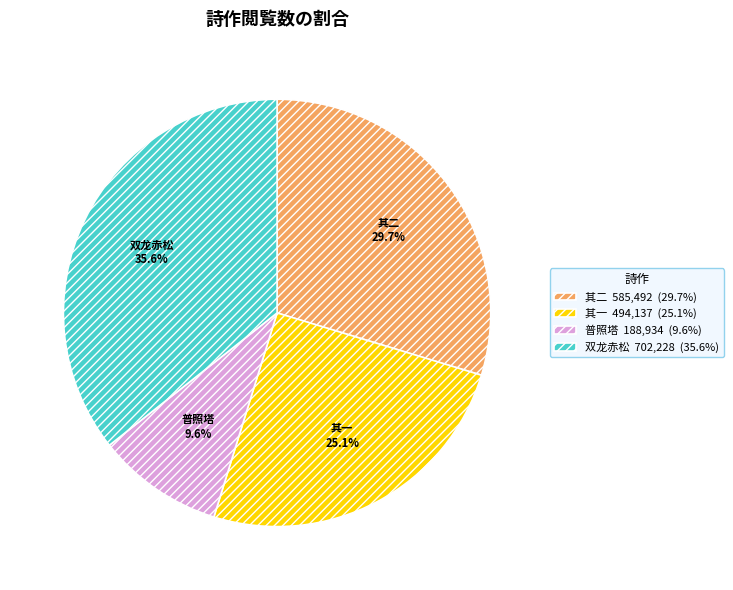

Is there any slice that represents more than half of the pie?

No